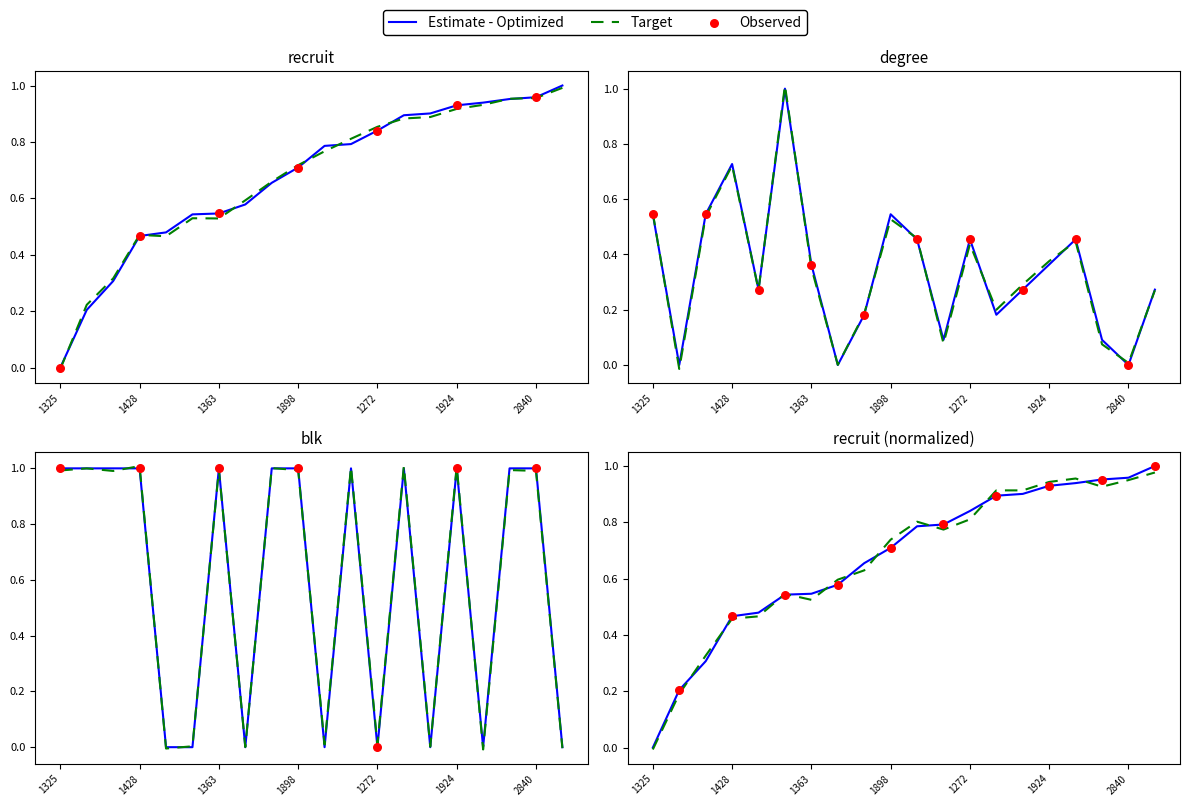

At which category is the sum across all series the highest?

1924